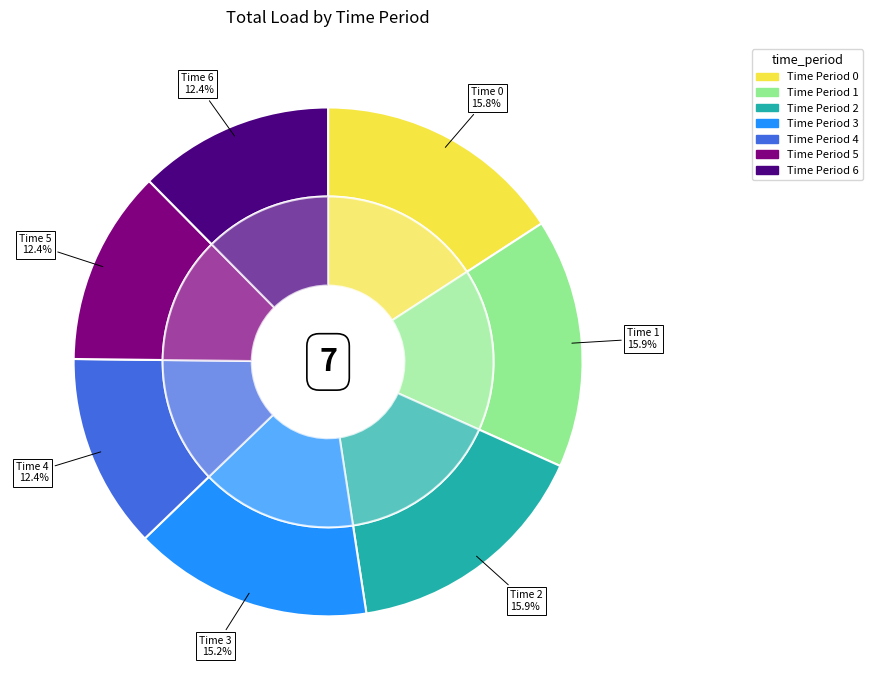

Is 6 the majority of the pie?

No